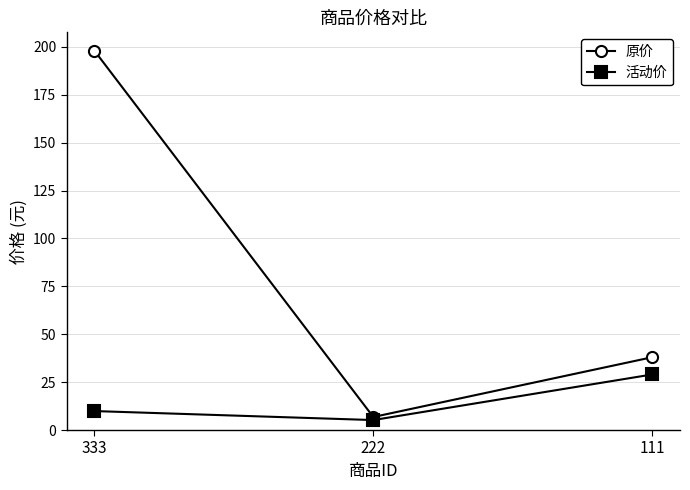

Rank the series at 111 from lowest to highest value.

活动价, 原价